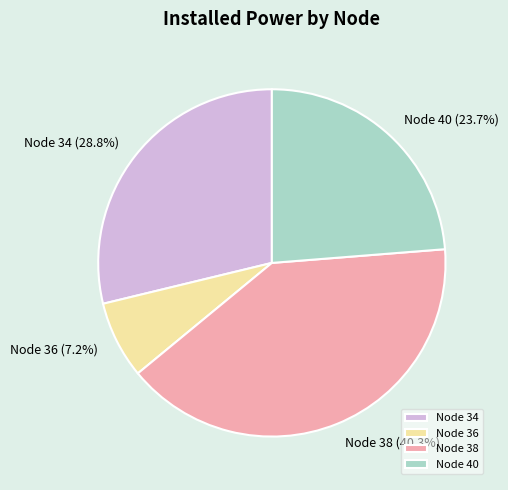

What is the smallest slice in the pie chart?

Node 36